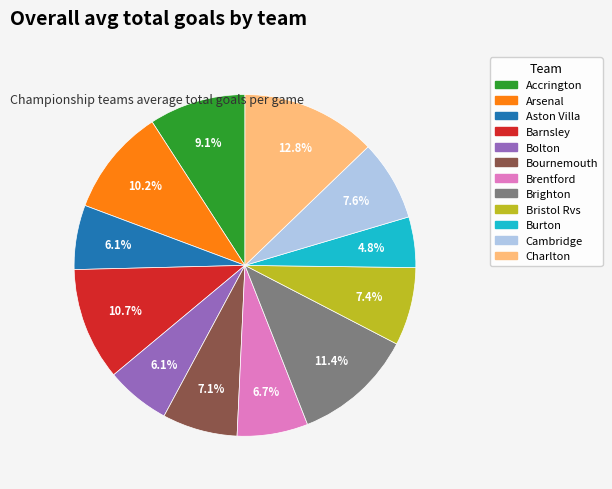

To the nearest percent, what is the difference between the largest and smallest slice percentages?

8%